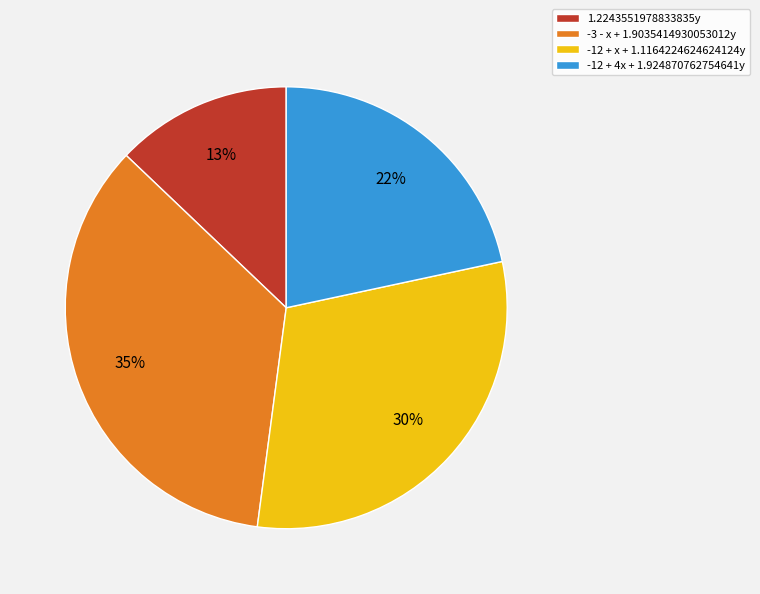

Does -12 + x + 1.1164224624624124y account for over 50% of the chart?

No